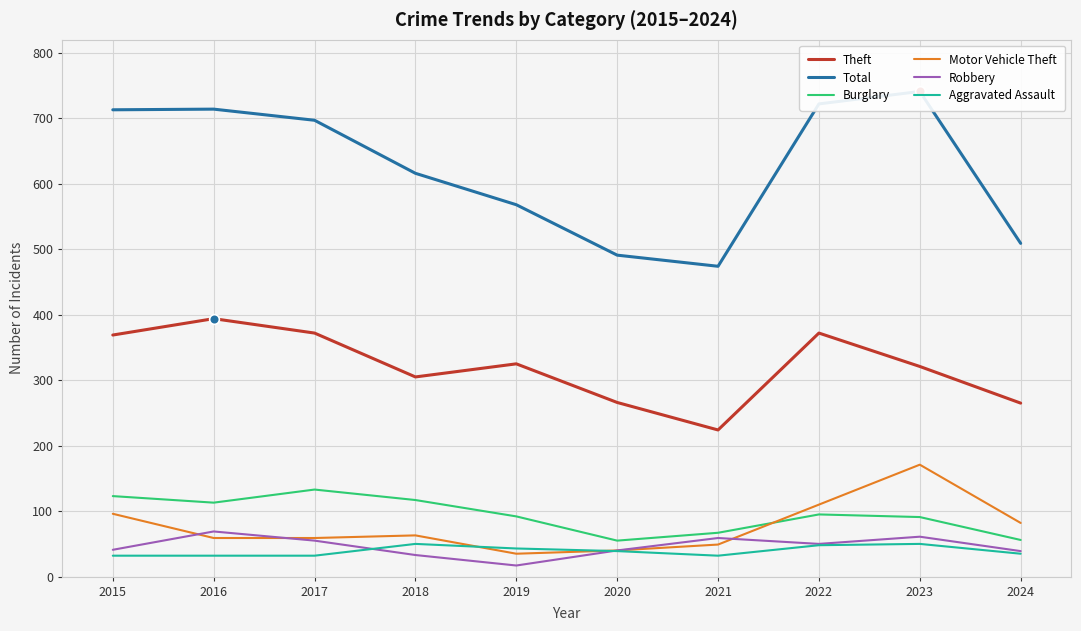

Which series has the largest total across all categories?

Total